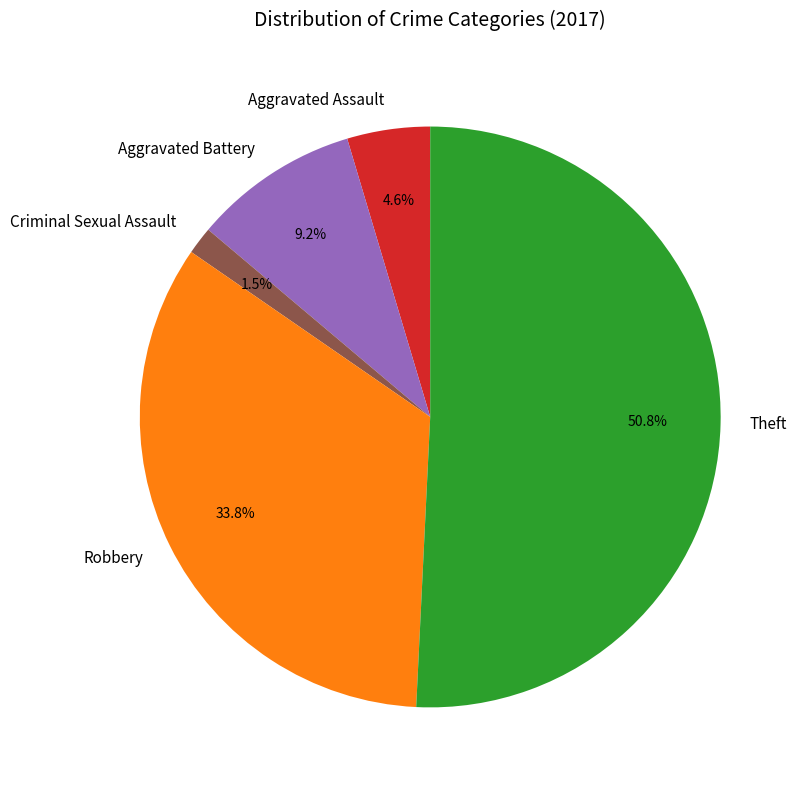

Rank the categories by value from highest to lowest.

Theft, Robbery, Aggravated Battery, Aggravated Assault, Criminal Sexual Assault